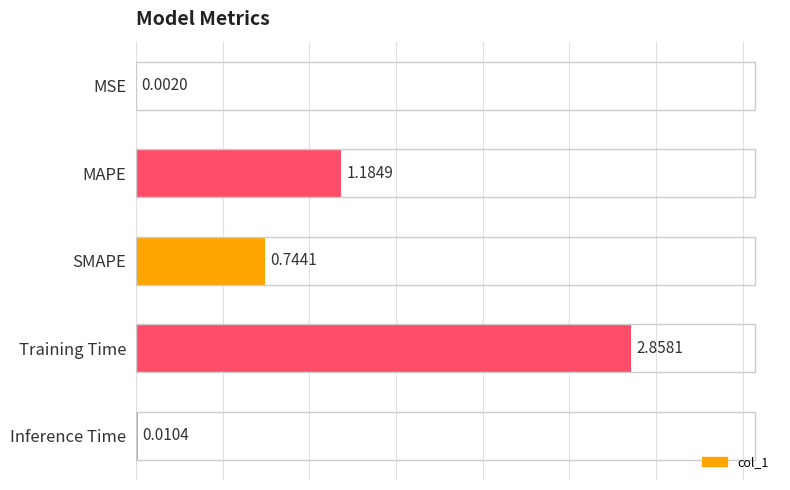

How many distinct data groups are displayed?

1